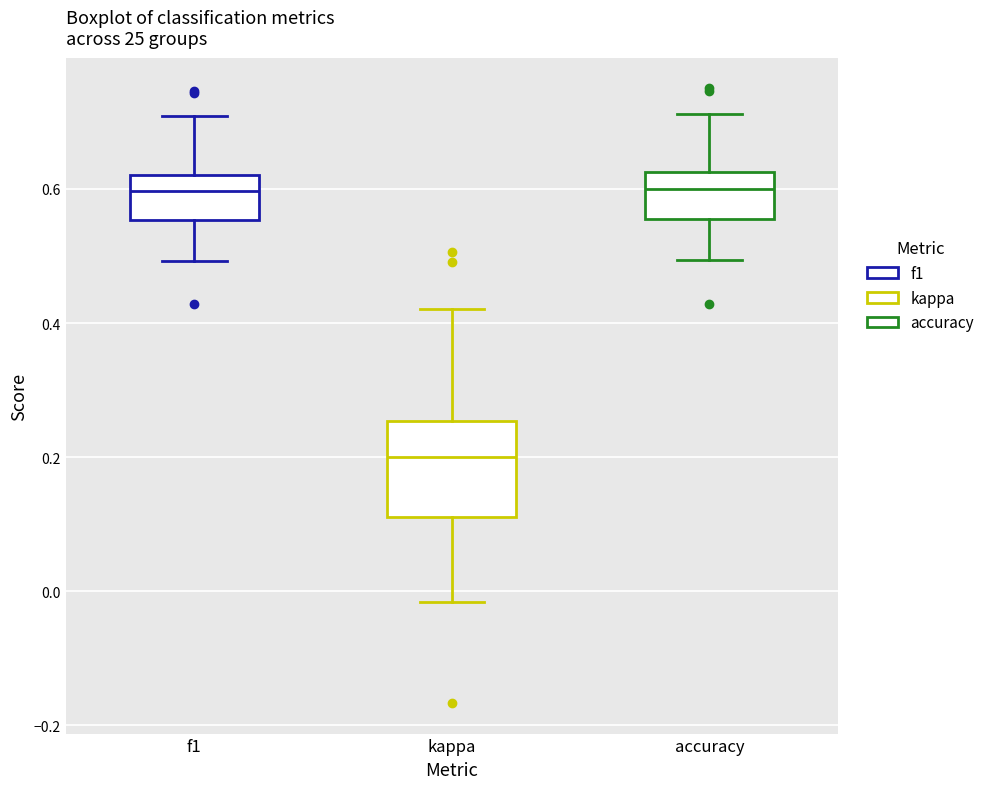

Reading left to right, transcribe this box plot: for each box, give where its median line is, the range the box spans, and where its two whiskers end, as read against the y-axis. The values are not printed on the chart, so give them approximately, as read against the axis.

f1: median 0.60, box 0.56 to 0.62, whiskers 0.50 to 0.70
kappa: median 0.20, box 0.12 to 0.26, whiskers -0.02 to 0.42
accuracy: median 0.60, box 0.56 to 0.62, whiskers 0.50 to 0.72